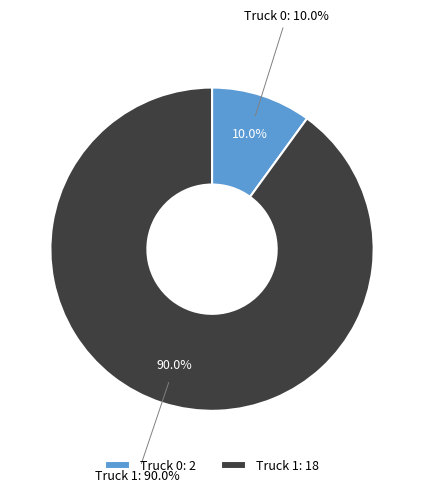

Which slice is the smallest?

Truck 0